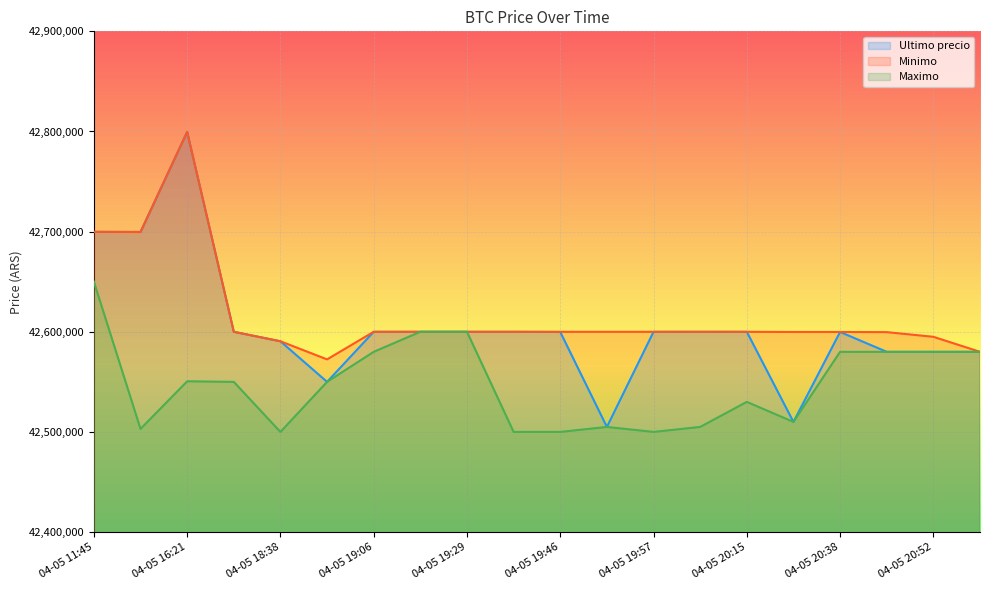

Reading left to right, list all the values displayed in this chart.

Ultimo precio: 04-05 11:45=42699809	04-05 16:00=42699652	04-05 16:21=42799603	04-05 18:21=42600000	04-05 18:38=42590528	04-05 18:53=42550000	04-05 19:06=42600000	04-05 19:17=42599999	04-05 19:29=42600000	04-05 19:38=42600000	04-05 19:46=42599821	04-05 19:51=42505000	04-05 19:57=42599989	04-05 20:05=42600000	04-05 20:15=42599989	04-05 20:28=42510020	04-05 20:38=42599821	04-05 20:46=42580000	04-05 20:52=42580000	04-05 20:58=42580001
Minimo: 04-05 11:45=42699808	04-05 16:00=42699652	04-05 16:21=42799603	04-05 18:21=42600000	04-05 18:38=42590528	04-05 18:53=42572453	04-05 19:06=42600000	04-05 19:17=42600000	04-05 19:29=42600000	04-05 19:38=42600000	04-05 19:46=42599989	04-05 19:51=42599989	04-05 19:57=42599989	04-05 20:05=42600000	04-05 20:15=42599989	04-05 20:28=42599833	04-05 20:38=42599821	04-05 20:46=42599664	04-05 20:52=42595000	04-05 20:58=42580001
Maximo: 04-05 11:45=42650000	04-05 16:00=42503040	04-05 16:21=42550570	04-05 18:21=42550000	04-05 18:38=42500020	04-05 18:53=42550000	04-05 19:06=42580000	04-05 19:17=42599999	04-05 19:29=42599999	04-05 19:38=42500030	04-05 19:46=42500030	04-05 19:51=42505000	04-05 19:57=42500030	04-05 20:05=42505000	04-05 20:15=42530010	04-05 20:28=42510020	04-05 20:38=42580000	04-05 20:46=42580000	04-05 20:52=42580000	04-05 20:58=42580000